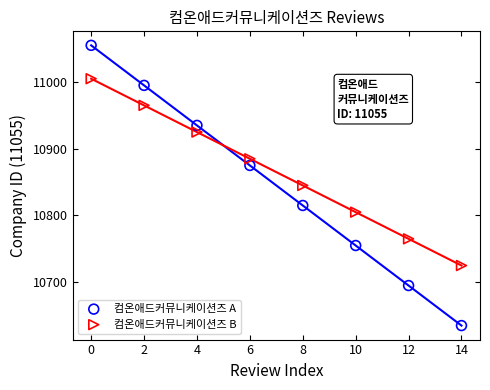

Which series has the widest spread of Y values?

컴온애드커뮤니케이션즈 A